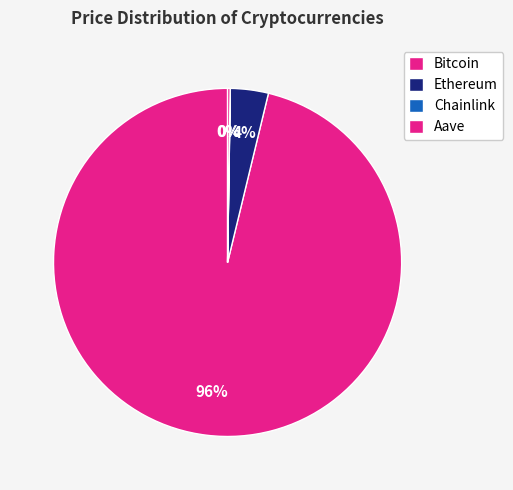

To the nearest percent, what is the average slice percentage?

25%